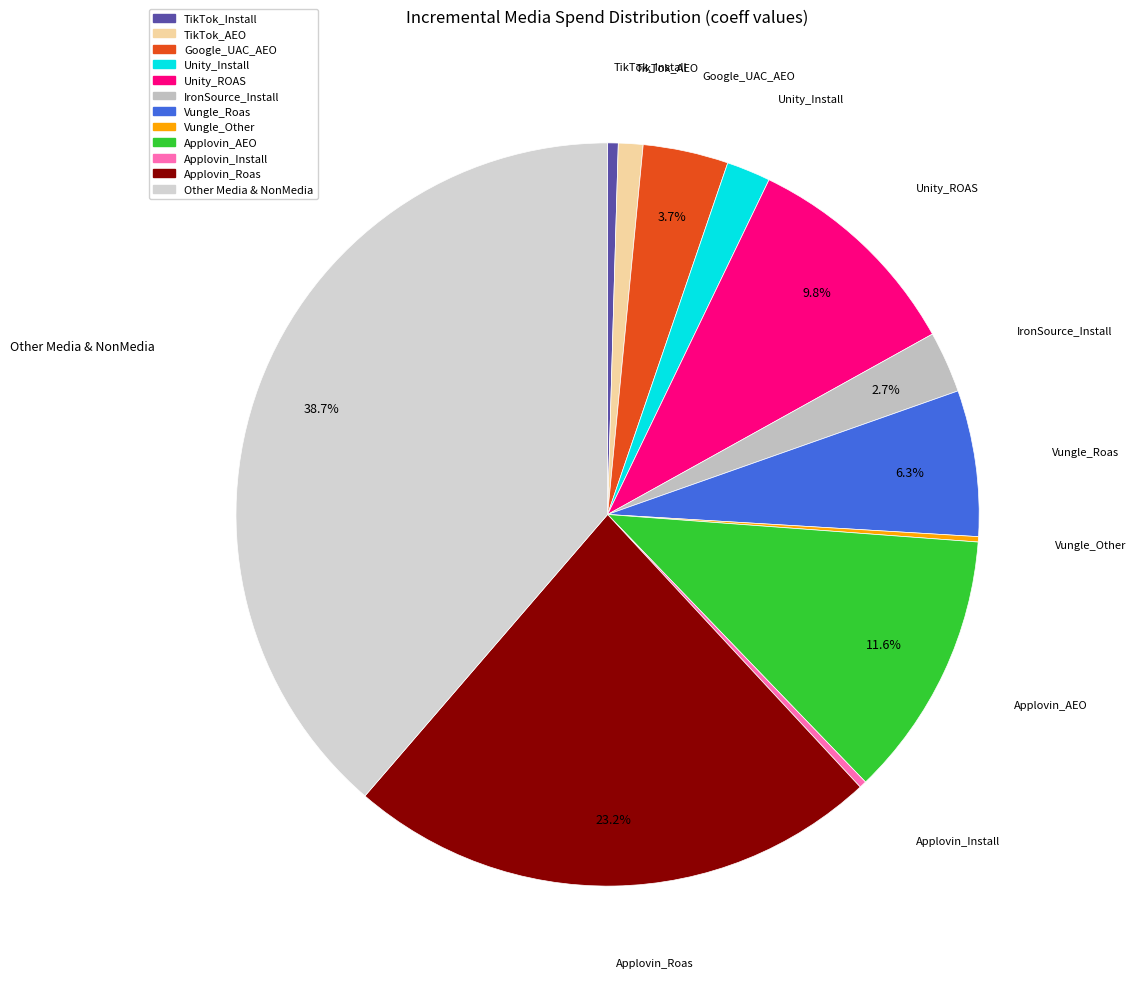

Which has a higher value, Unity_Install or Google_UAC_AEO?

Google_UAC_AEO